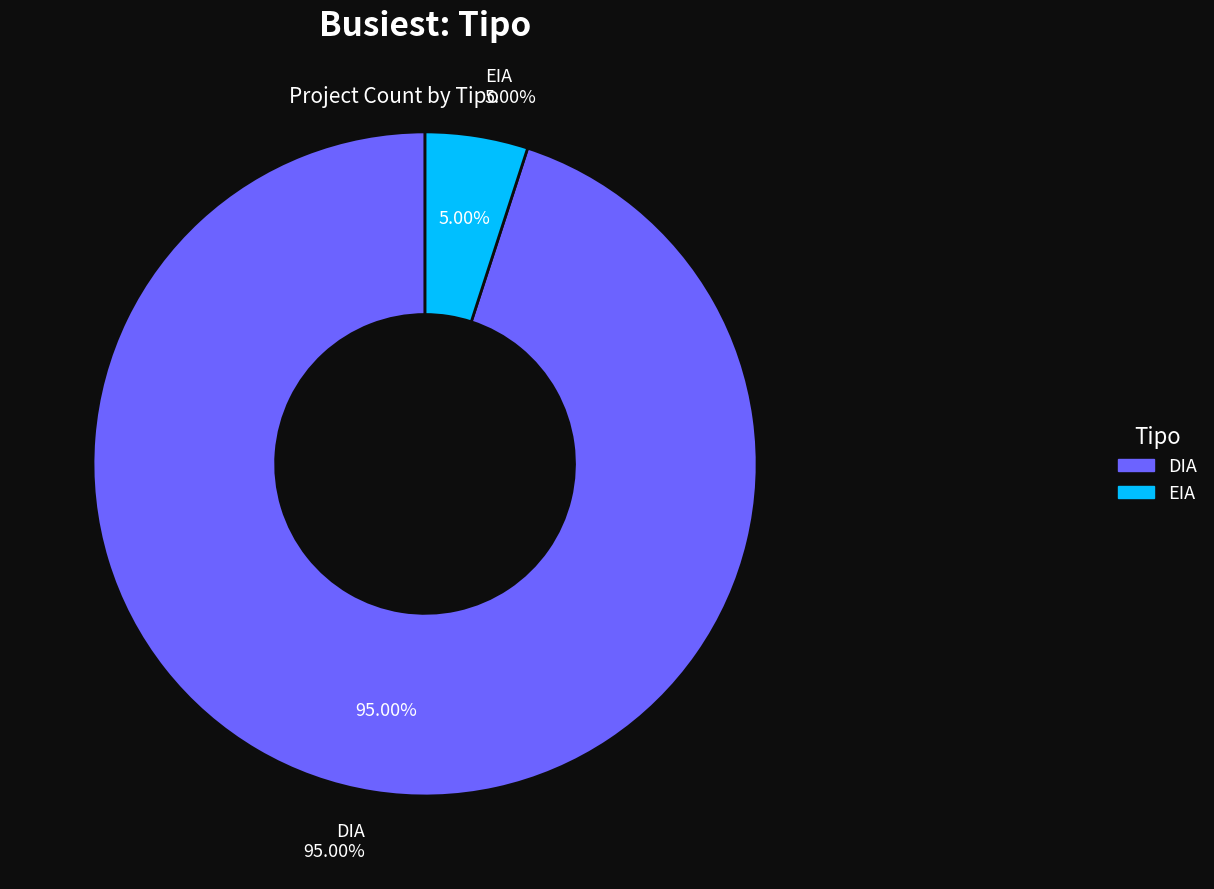

What is the smallest slice in the pie chart?

EIA